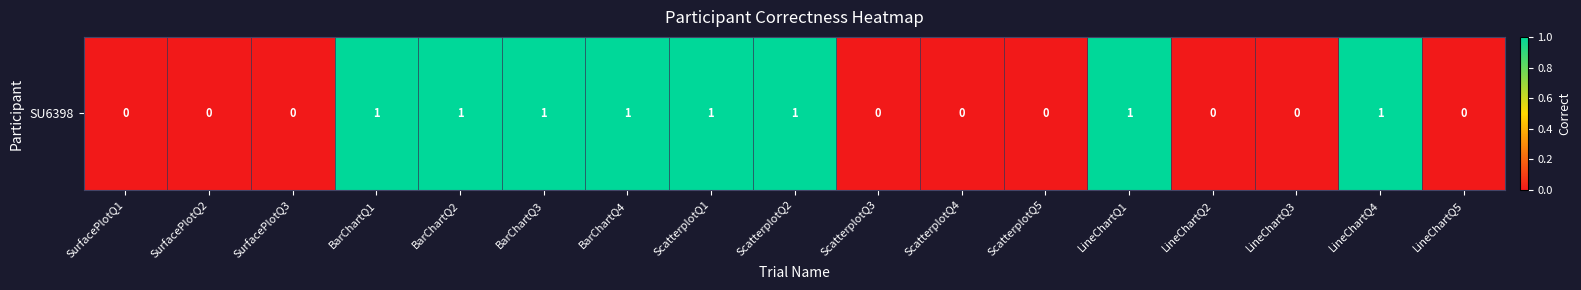

What is the sum of all values?

8